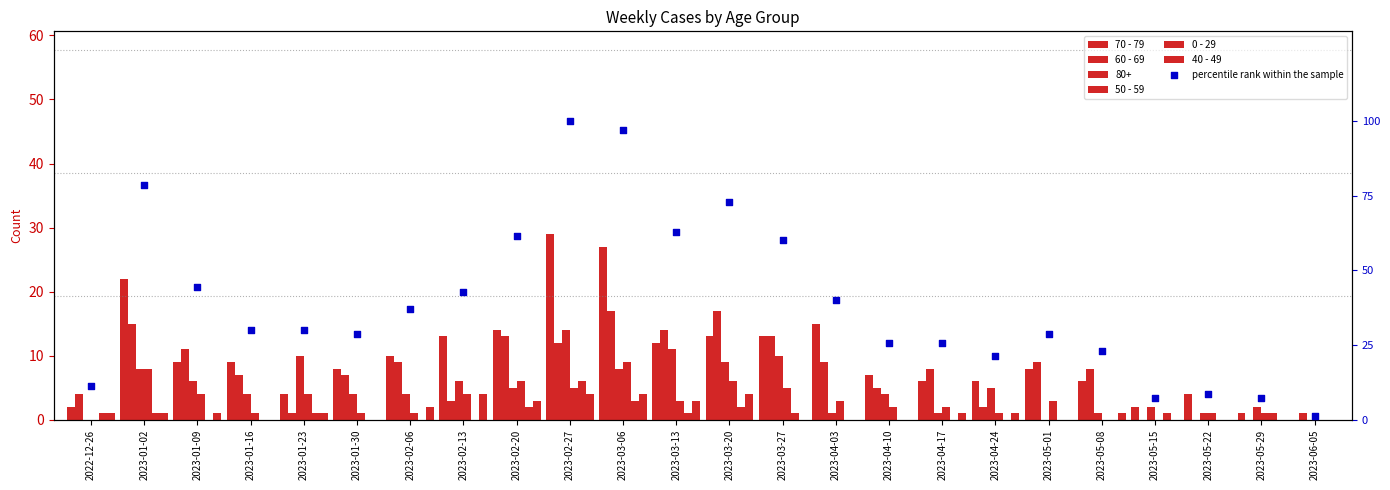

Which series reaches the minimum Y coordinate?

70 - 79